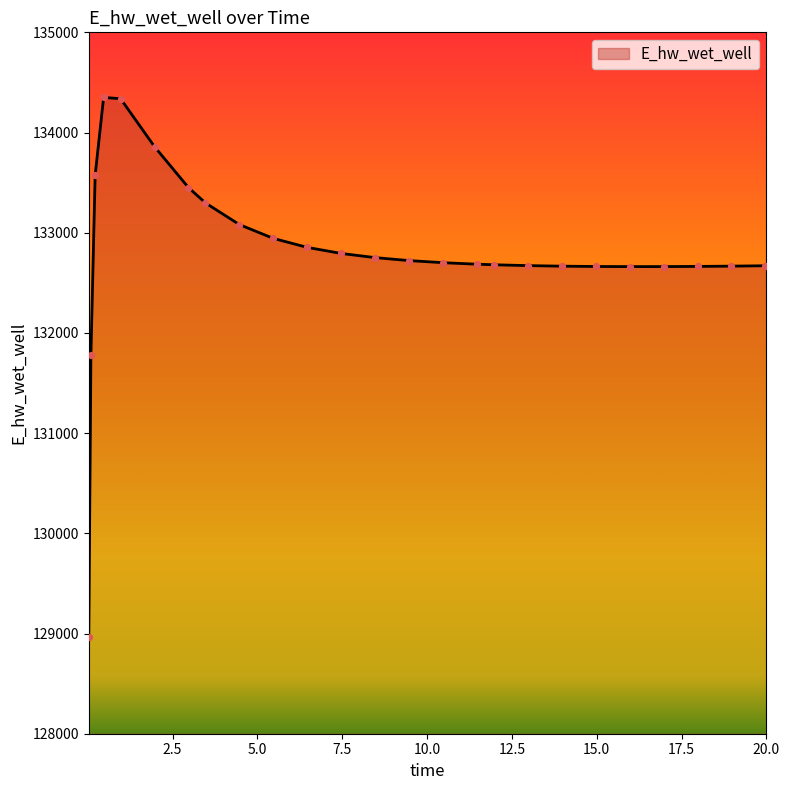

What is the smallest value displayed?

128966.8